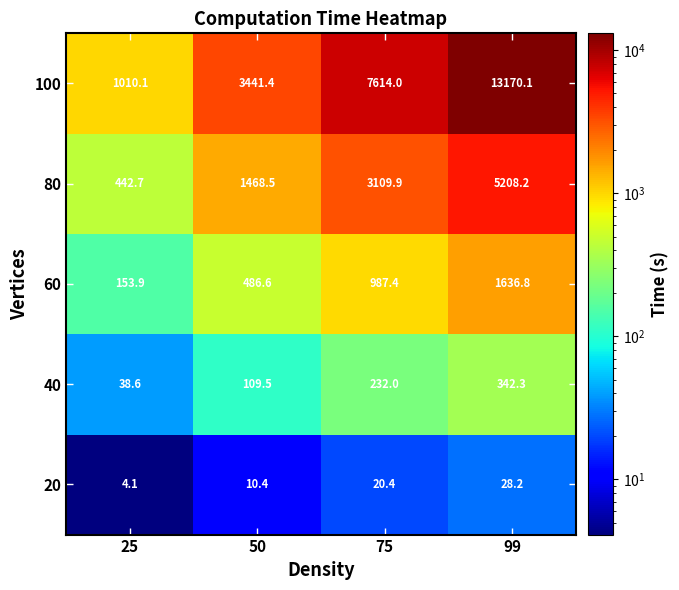

At which label does 20 first exceed 20?

75